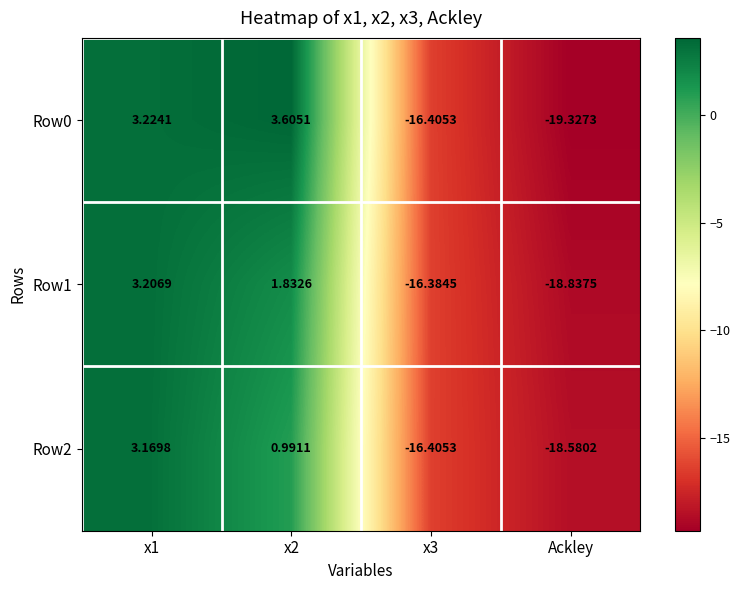

Is the value of Row1 at x2 greater than the value of Row0 at x3?

Yes